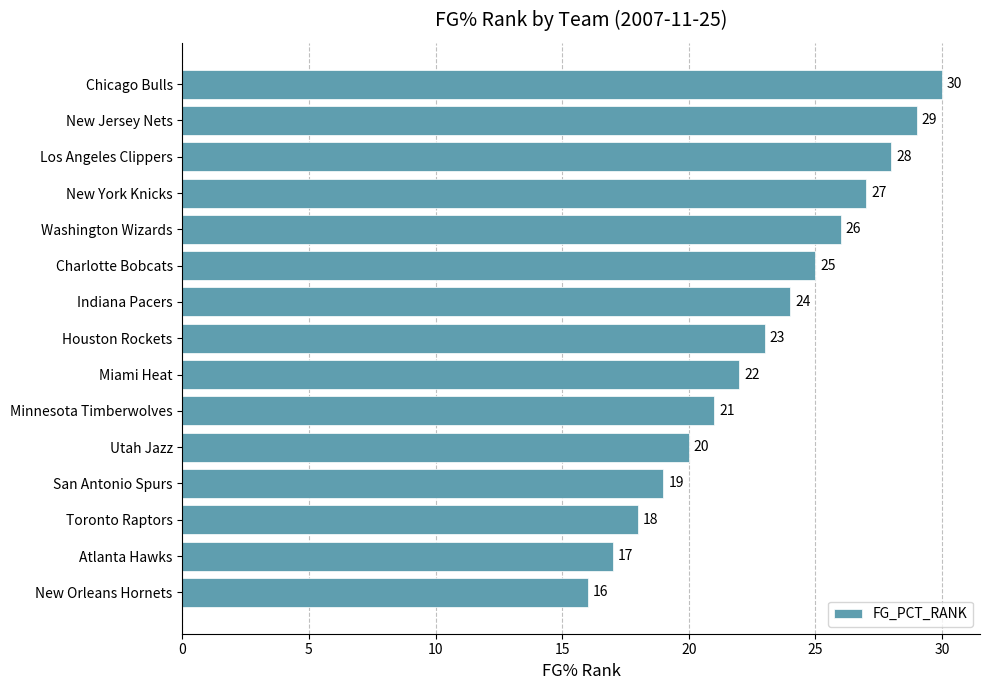

What is the change in value from Los Angeles Clippers to Charlotte Bobcats?

-3